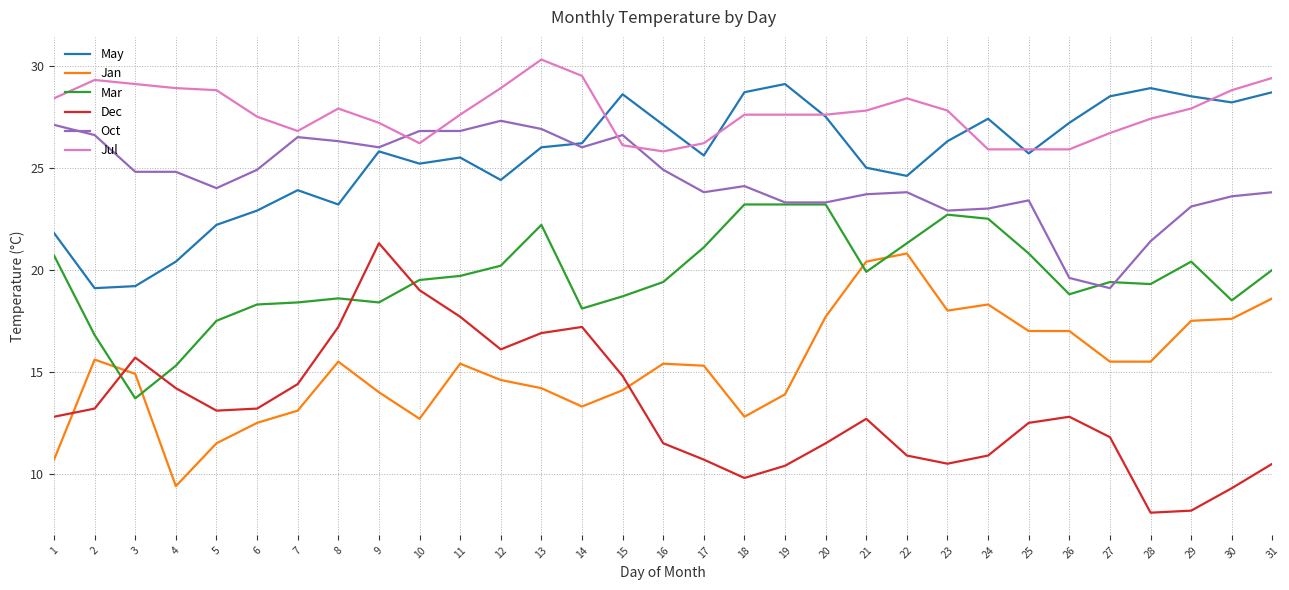

Where is Mar nearest to the value 18?

14